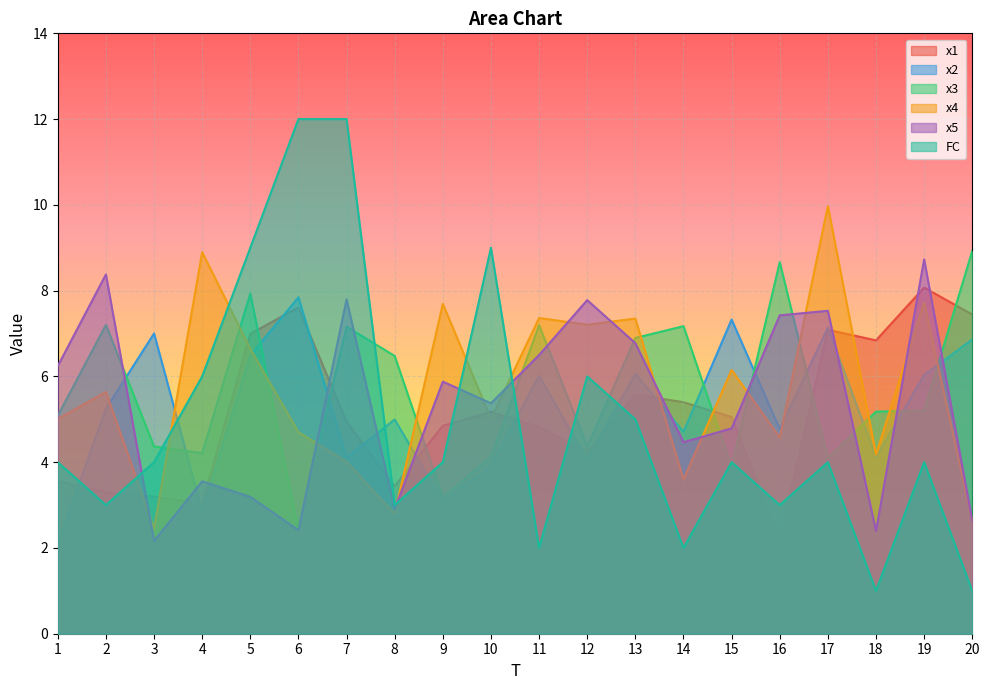

What is the value of the FC point at the 16th from the left?

3.0